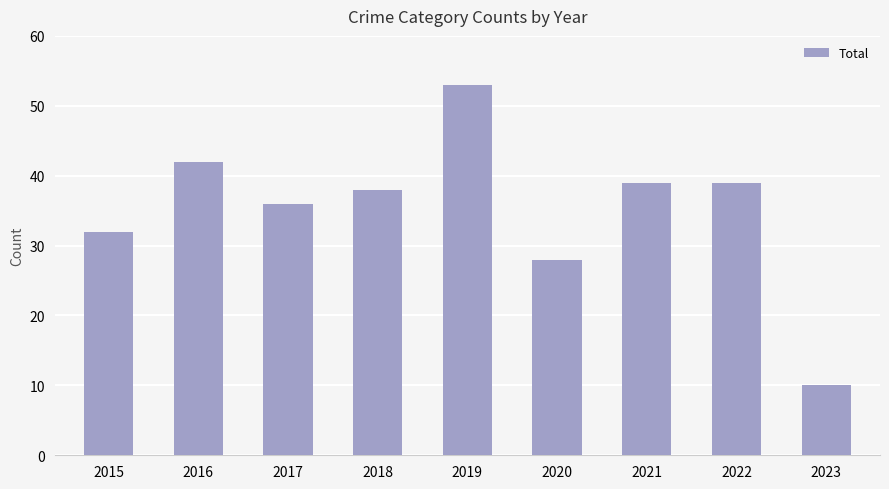

What is the value of the 3rd bar from the left?

36